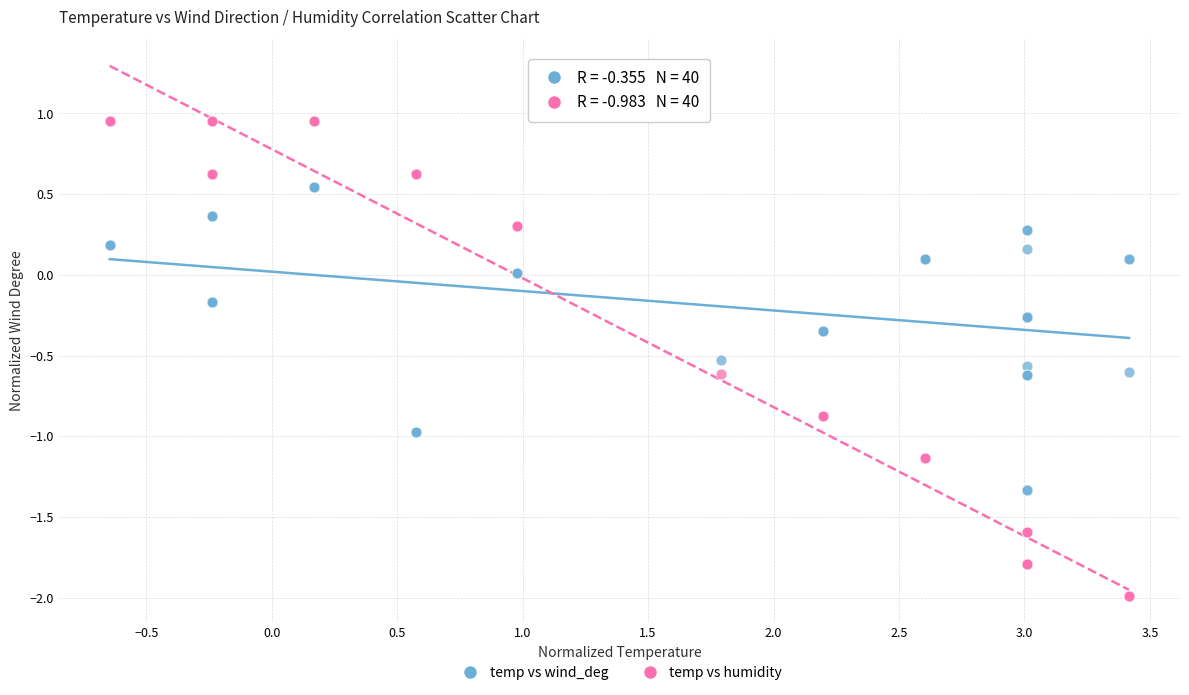

Which series reaches the maximum Y coordinate?

temp vs humidity